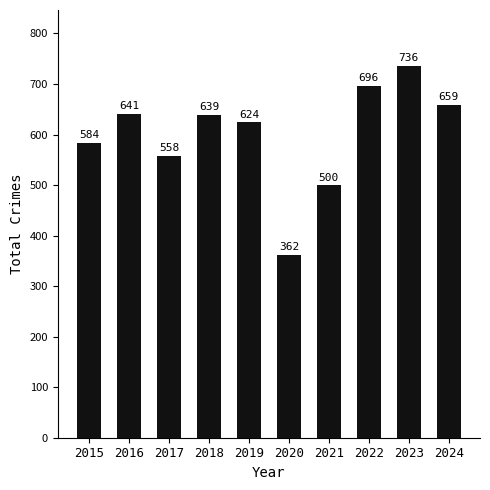

Where does the data first go above 639?

2016